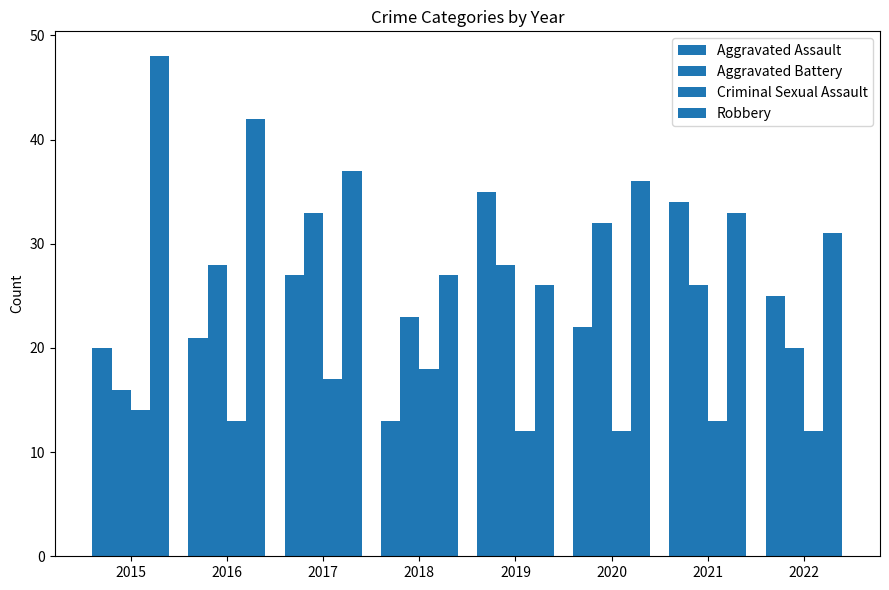

How many bars are there in total?

32